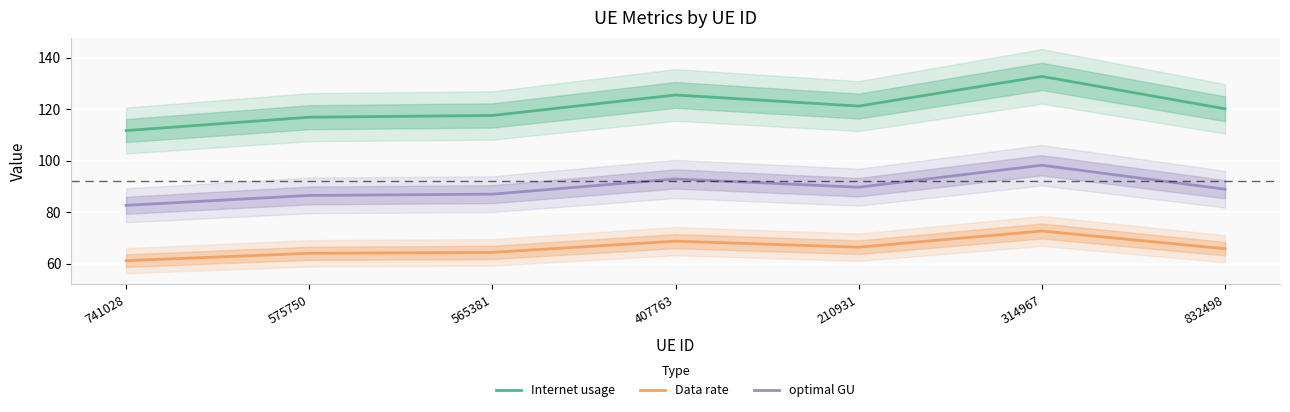

Is it true that Data rate equals 113.1 at 565381?

False